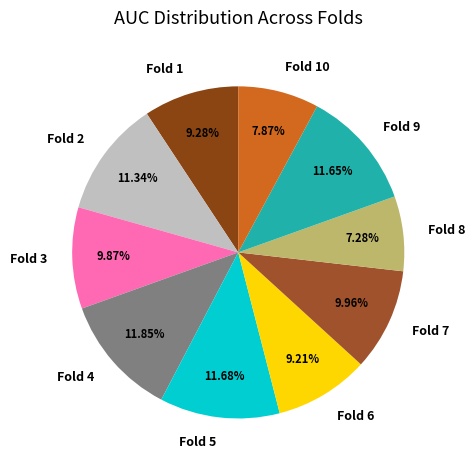

True or false: Fold 9 accounts for 12% of the total.

True